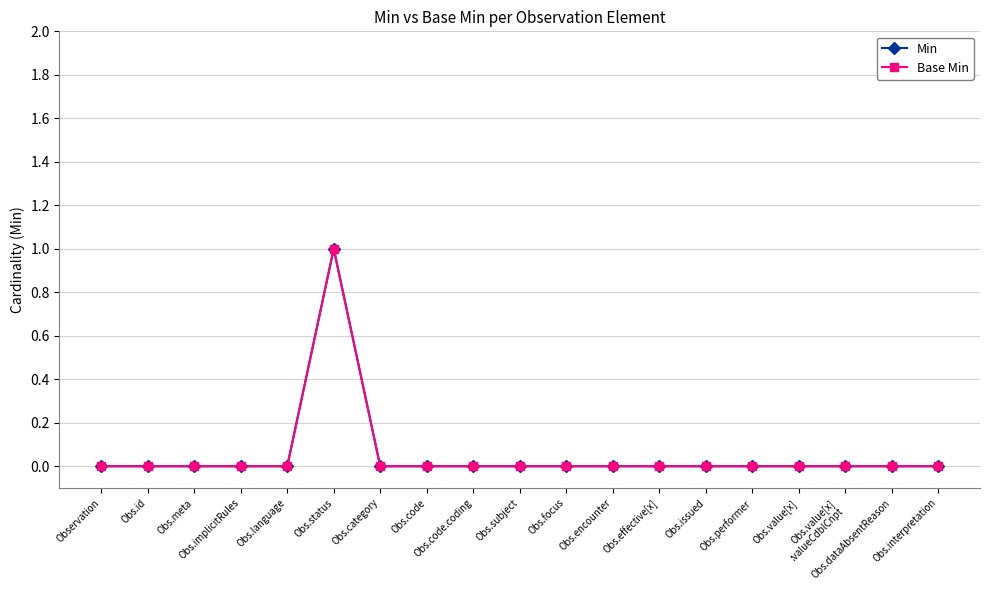

Is this an area chart (filled region under the line)?

No